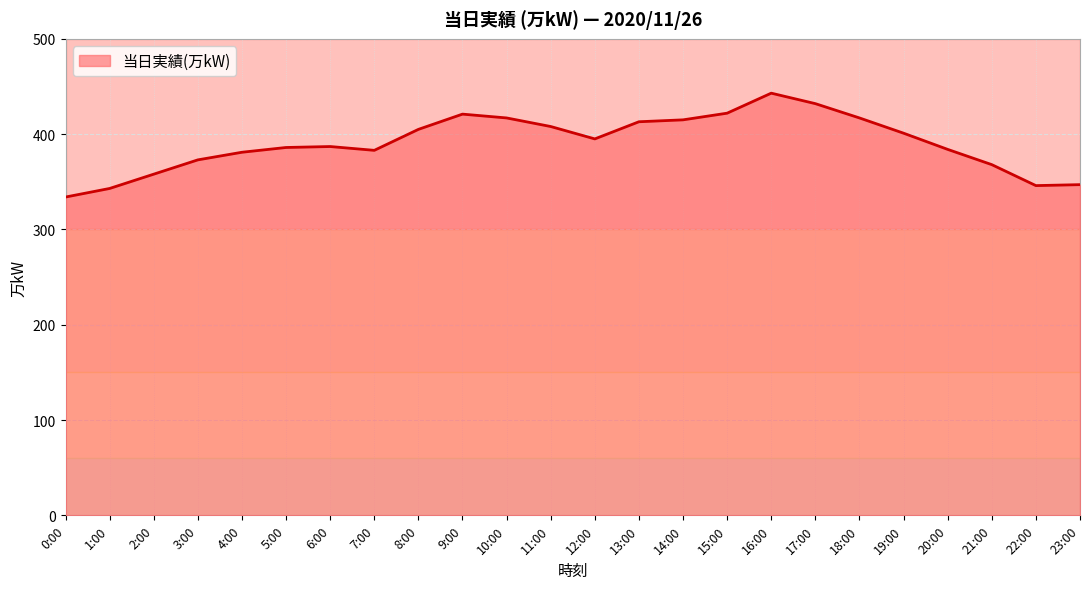

What is the smallest value displayed?

334